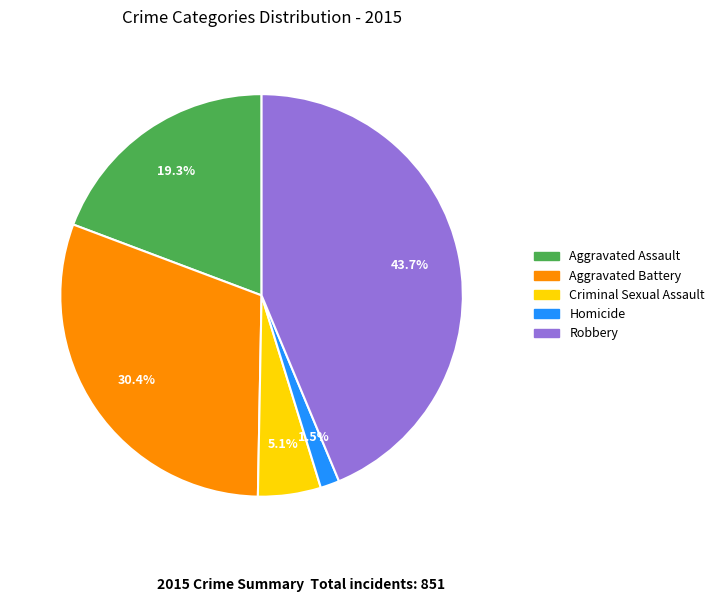

Count the number of slices in the pie.

5